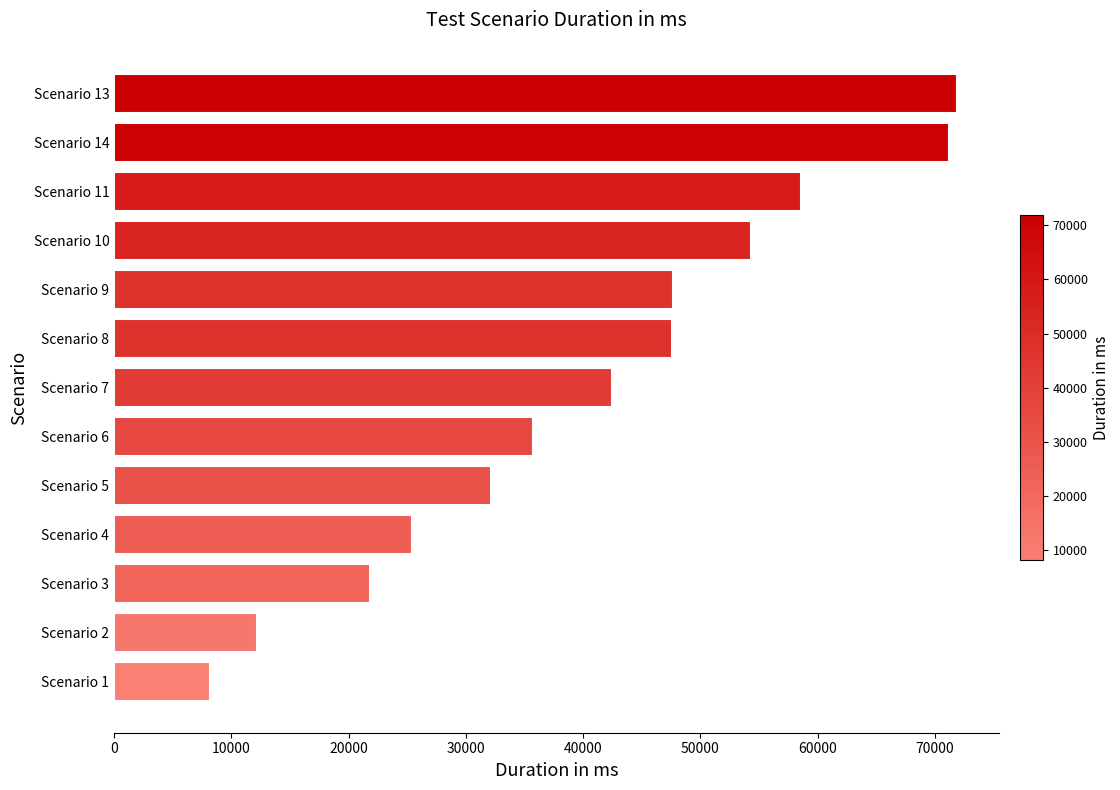

How many series are shown in this chart?

1